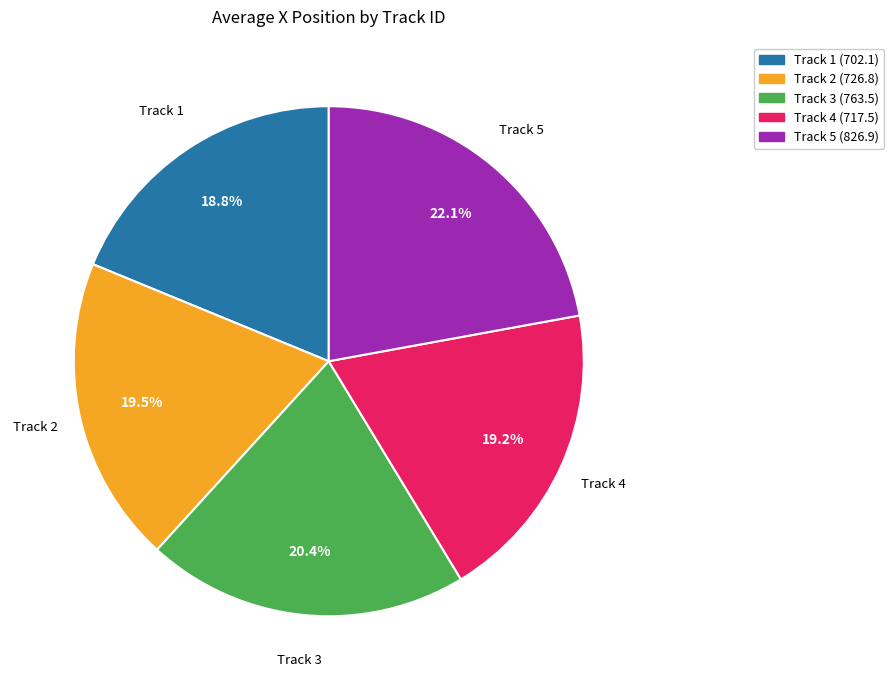

Is there any slice that represents more than half of the pie?

No